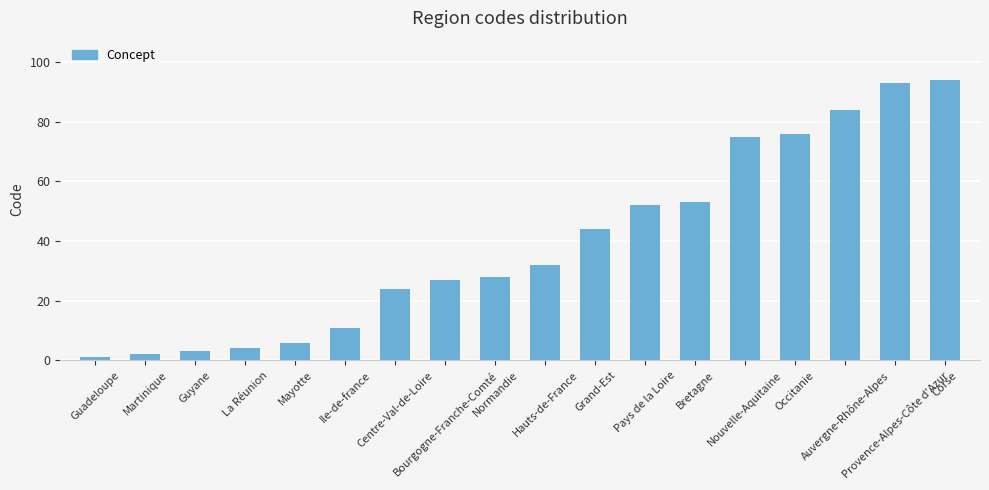

Reading left to right, list all the values displayed in this chart.

1	2	3	4	6	11	24	27	28	32	44	52	53	75	76	84	93	94